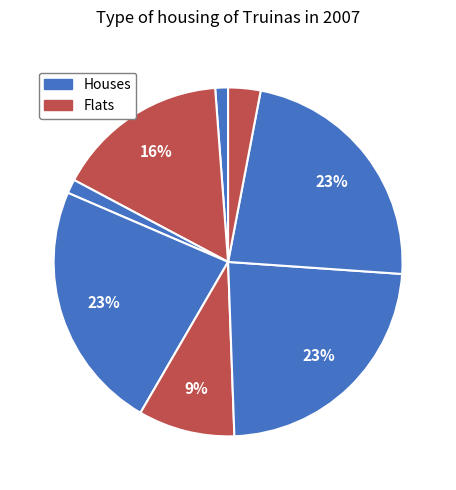

Is there any slice that represents more than half of the pie?

No